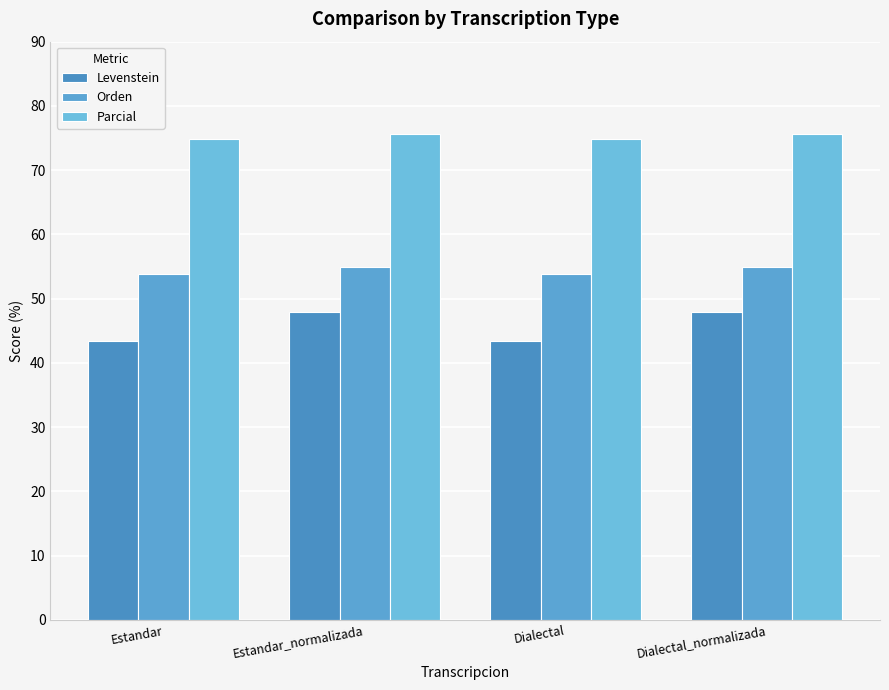

Reading right to left, list all the values displayed in this chart.

Levenstein: 47.9	43.4	47.9	43.4
Orden: 54.9	53.8	54.9	53.8
Parcial: 75.6	74.8	75.6	74.8